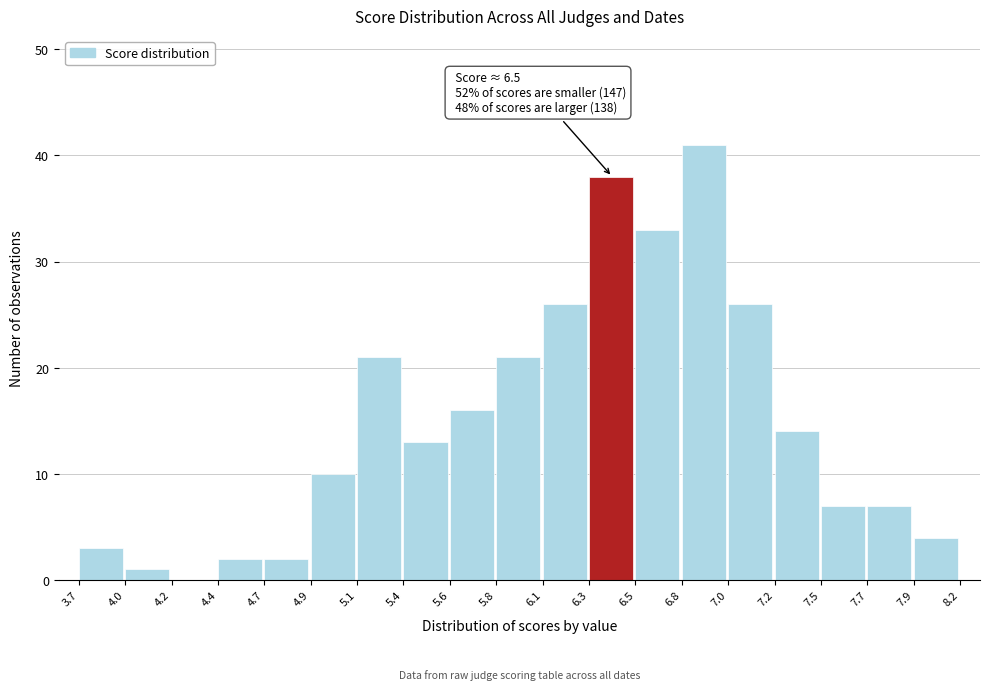

Which range on the x-axis has the tallest bar?

6.8 to 7.0